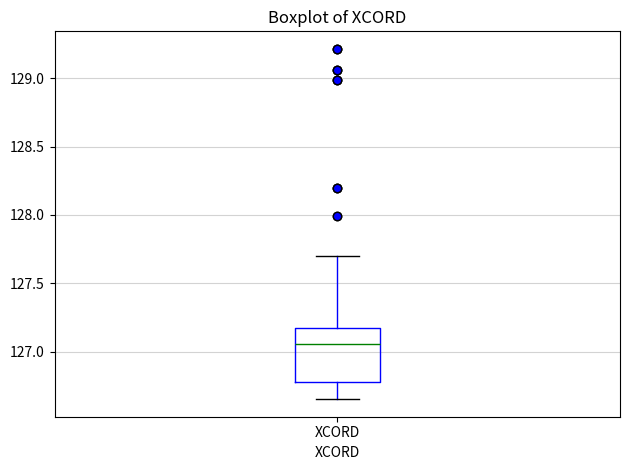

Read this box plot against the y-axis: the position of the median line, the range covered by the box, and the ends of both whiskers. The values are not printed on the chart, so give them approximately, as read against the axis.

median 127.05, box 126.80 to 127.15, whiskers 126.65 to 127.70